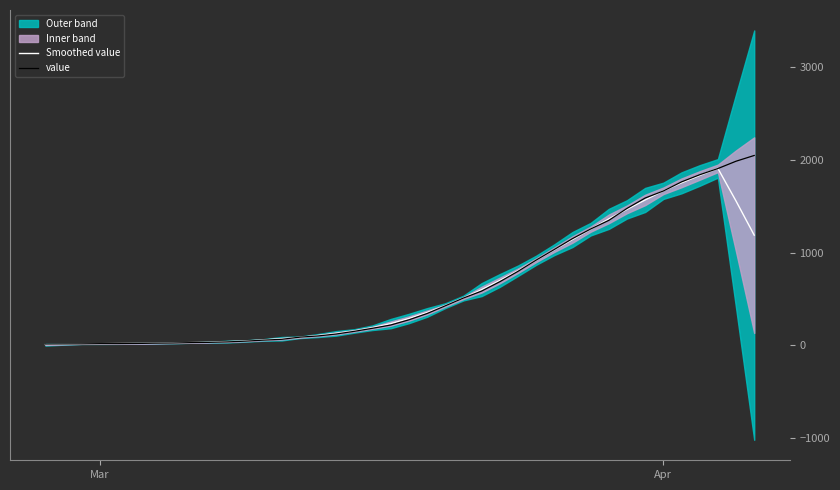

Reading left to right, extract all data points from this chart.

Smoothed value: 8.4	11.8	15.2	16.4	18.0	19.8	22.0	24.8	28.2	32.6	38.8	46.0	57.2	70.0	85.4	104.4	128.2	154.4	189.2	233.4	288.4	353.6	426.8	509.0	600.0	698.6	803.4	916.6	1030.4	1140.4	1252.0	1363.0	1465.8	1567.4	1665.8	1751.8	1831.2	1907.8	1555.4	1187.6
value: 13.0	14.0	15.0	17.0	17.0	19.0	22.0	24.0	28.0	31.0	36.0	44.0	55.0	64.0	87.0	100.0	121.0	150.0	183.0	218.0	274.0	342.0	425.0	509.0	584.0	685.0	797.0	918.0	1033.0	1150.0	1254.0	1347.0	1476.0	1588.0	1664.0	1762.0	1839.0	1906.0	1985.0	2047.0